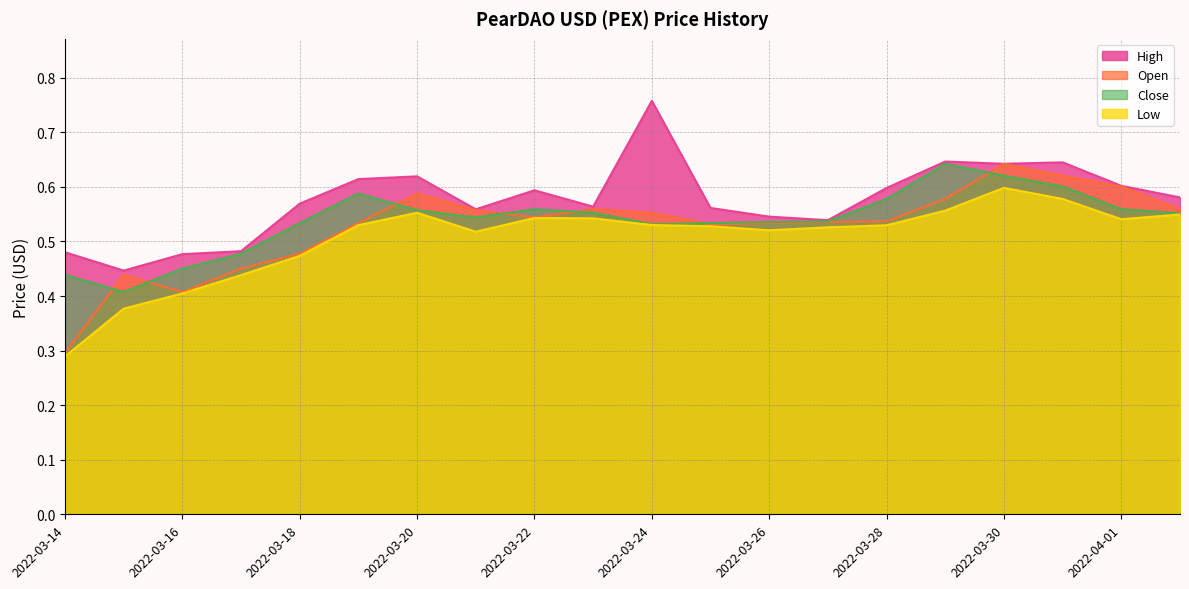

Rank the categories by Open value from highest to lowest.

2022-03-30, 2022-03-31, 2022-04-01, 2022-03-20, 2022-03-29, 2022-04-02, 2022-03-23, 2022-03-21, 2022-03-24, 2022-03-22, 2022-03-28, 2022-03-27, 2022-03-26, 2022-03-19, 2022-03-25, 2022-03-18, 2022-03-17, 2022-03-15, 2022-03-16, 2022-03-14